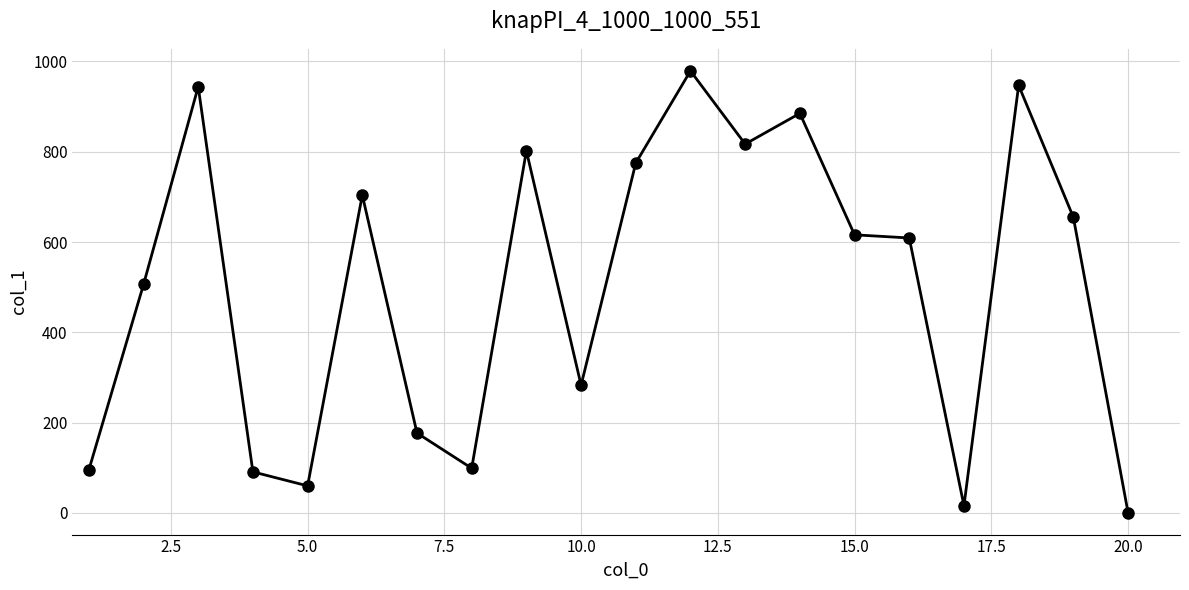

True or false: there are more than 2 points higher than both neighbors.

True